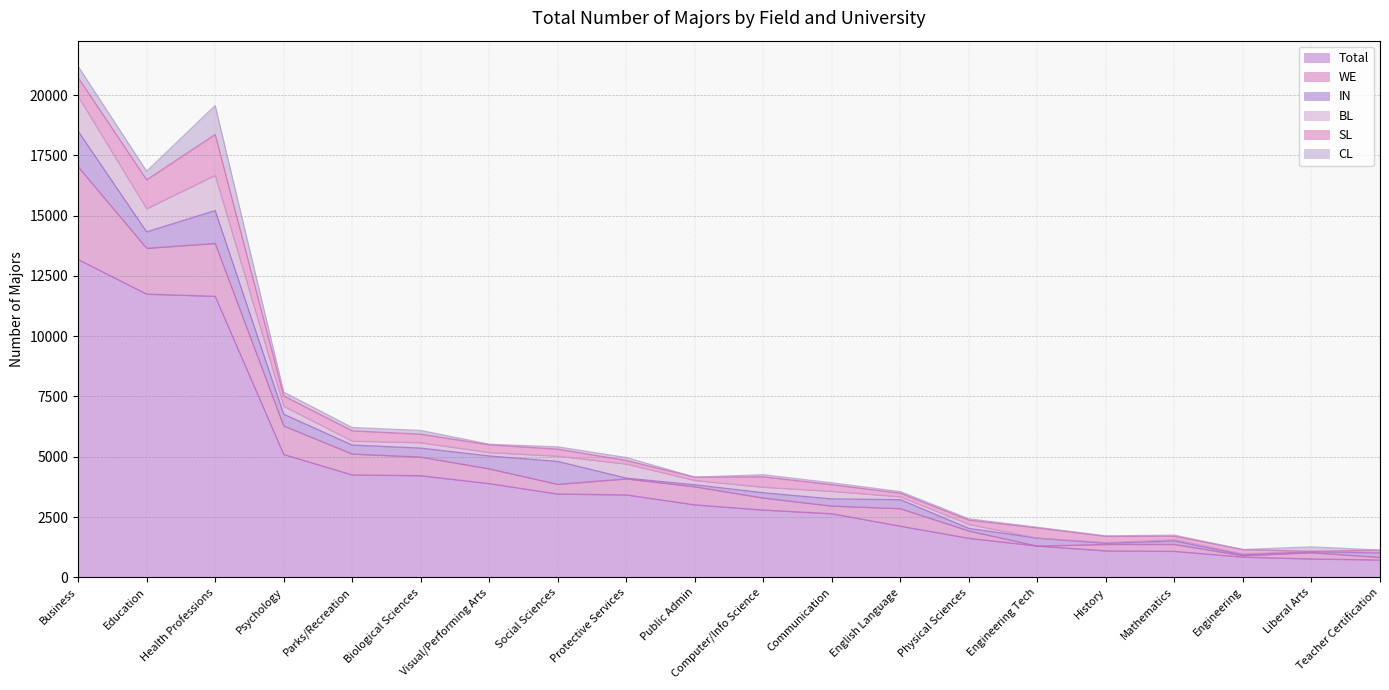

Reading right to left, extract all data points from this chart.

Total: 720	763	840	1079	1099	1299	1620	2122	2639	2793	3007	3420	3457	3887	4217	4249	5099	11658	11749	13185
WE: 110	262	59	287	268	0	303	728	319	498	751	665	402	614	773	868	1183	2193	1902	3848
IN: 181	43	34	143	46	328	109	373	297	218	83	32	950	535	372	371	485	1364	680	1476
BL: 31	11	42	55	31	0	167	120	314	232	179	585	221	141	224	165	332	1460	960	1445
SL: 90	0	179	144	260	425	176	148	275	430	138	145	288	322	352	426	426	1695	1199	778
CL: 0	186	0	44	16	25	54	66	78	87	0	123	96	24	157	137	161	1202	356	467